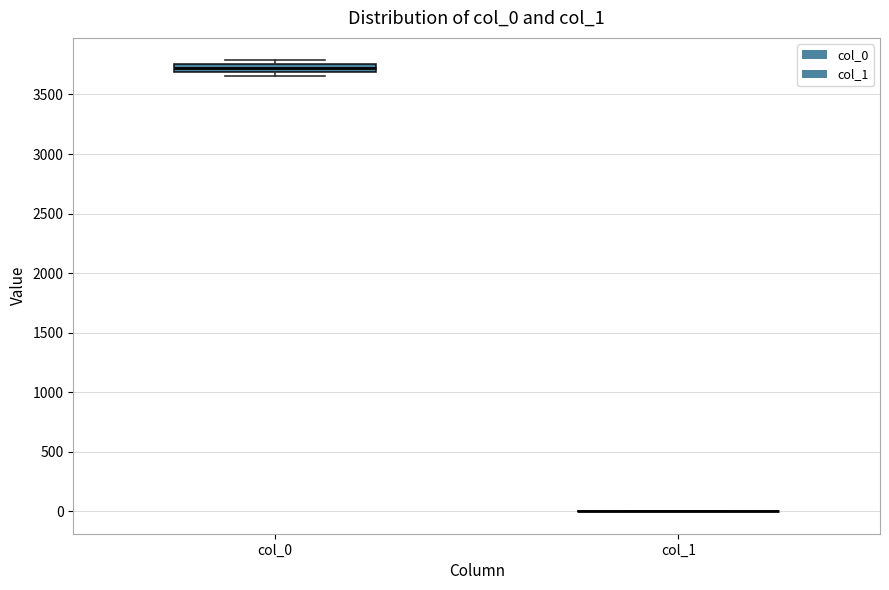

Comparing the boxes themselves (not the whiskers), which one is the tallest?

col_0